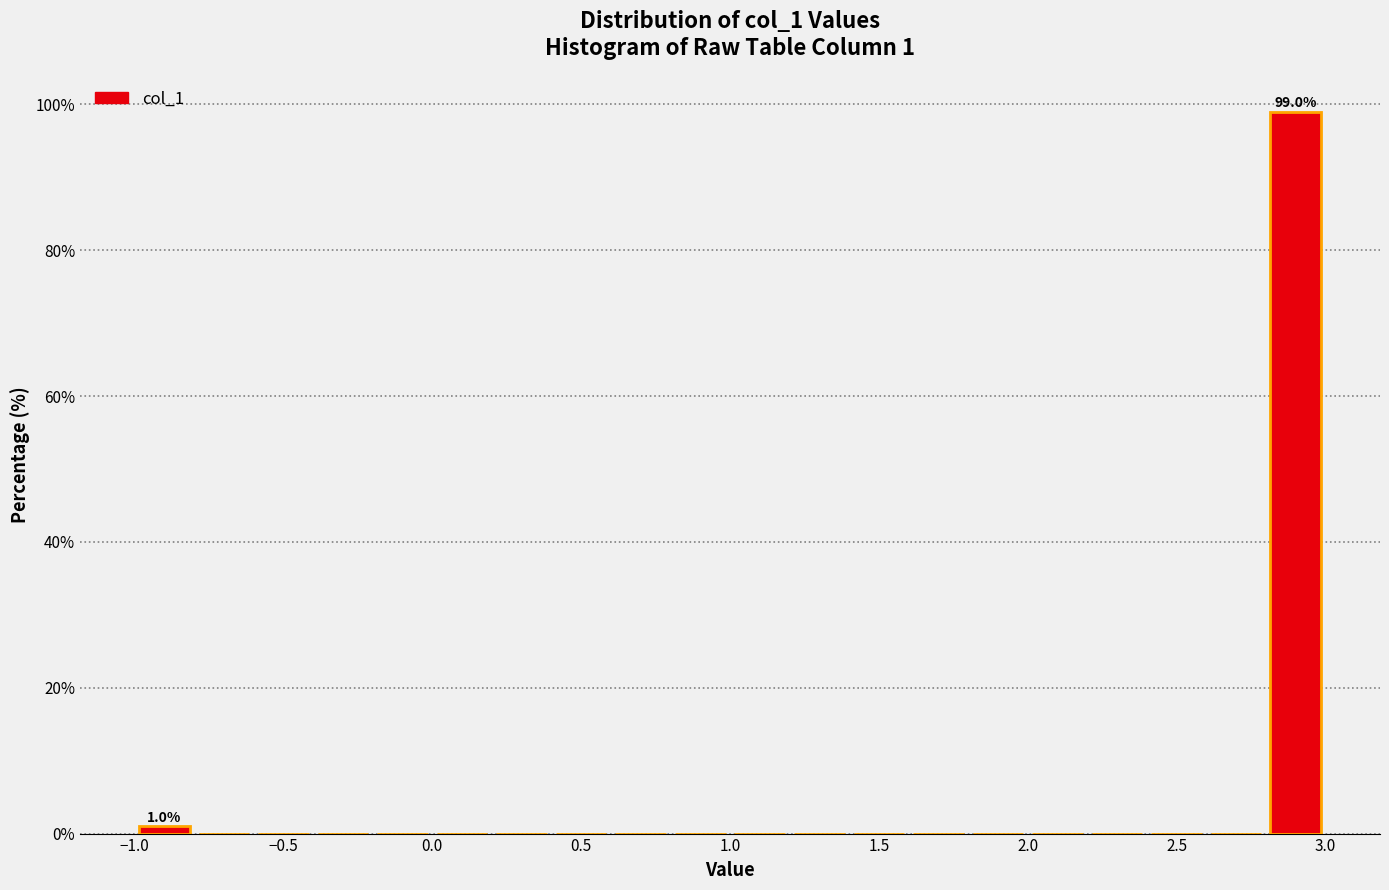

Over which range of the x-axis is the bar tallest?

2.8 to 3.0